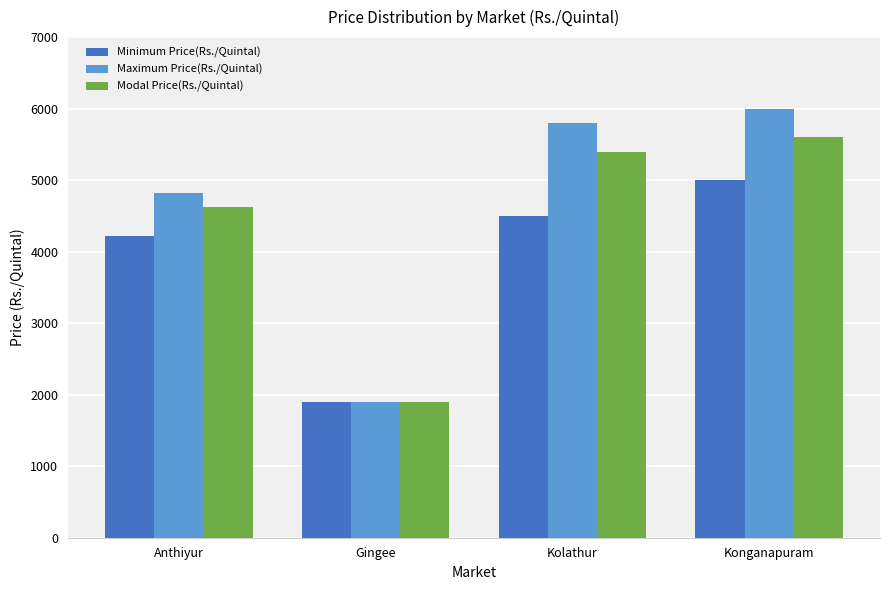

Which series has the widest spread of values?

Maximum Price(Rs./Quintal)